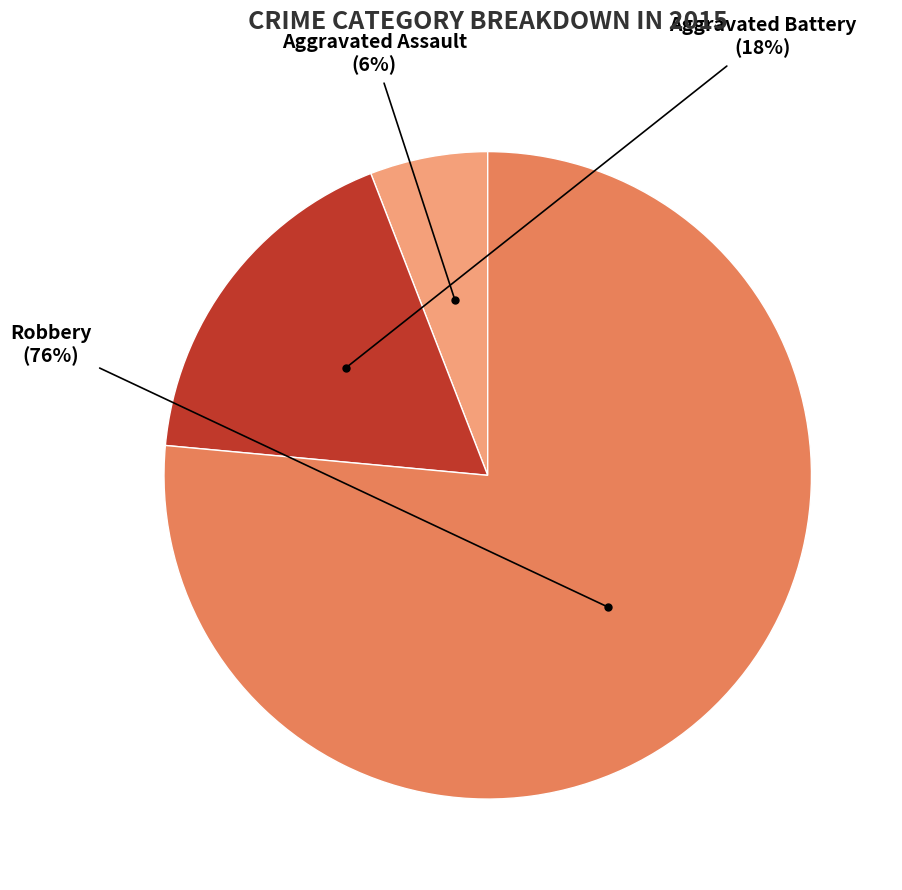

Is Robbery the majority of the pie?

Yes